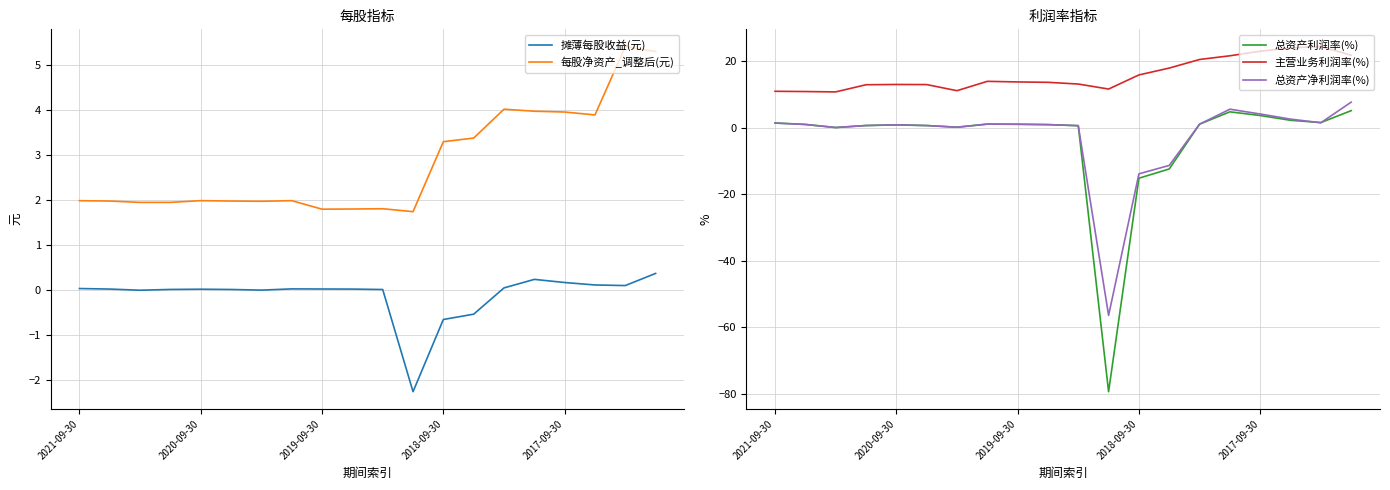

Count the number of categories in the chart.

20